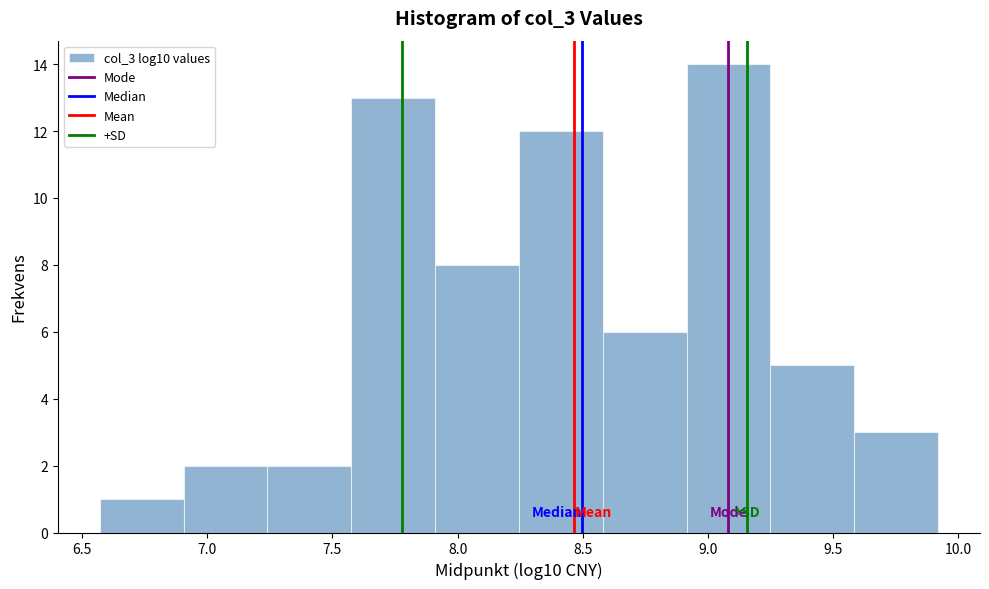

Over which range of the x-axis is the bar tallest?

8.90 to 9.25